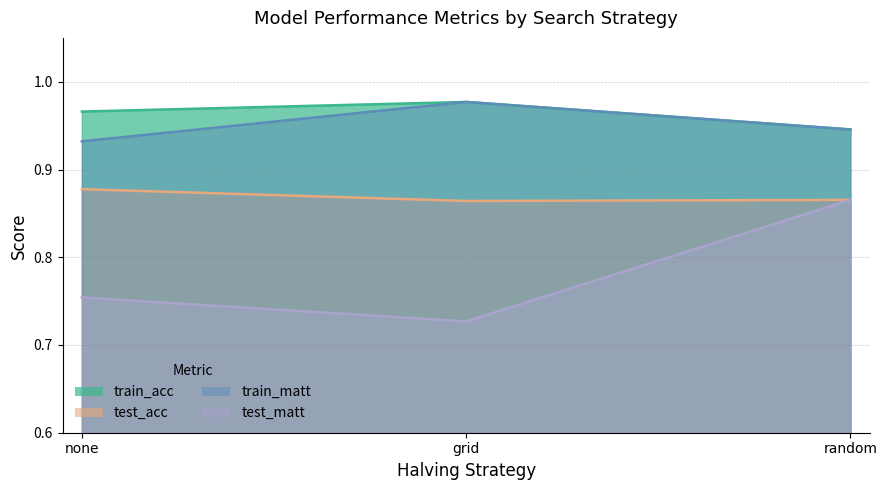

Between none and grid, which series saw the biggest shift?

train_matt